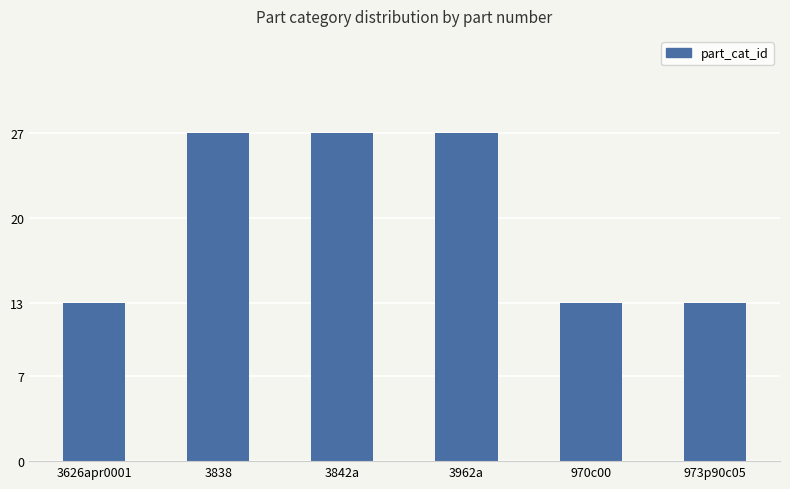

How many values are between 13 and 27?

6